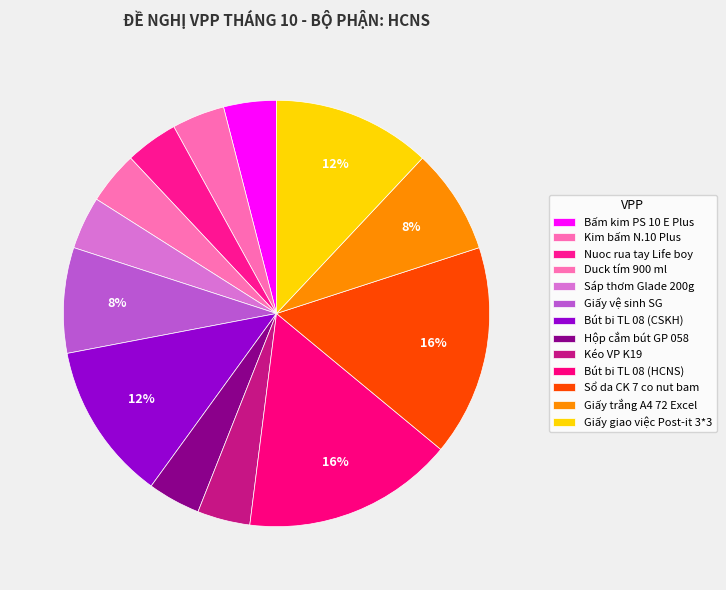

How many slices are in this pie chart?

13